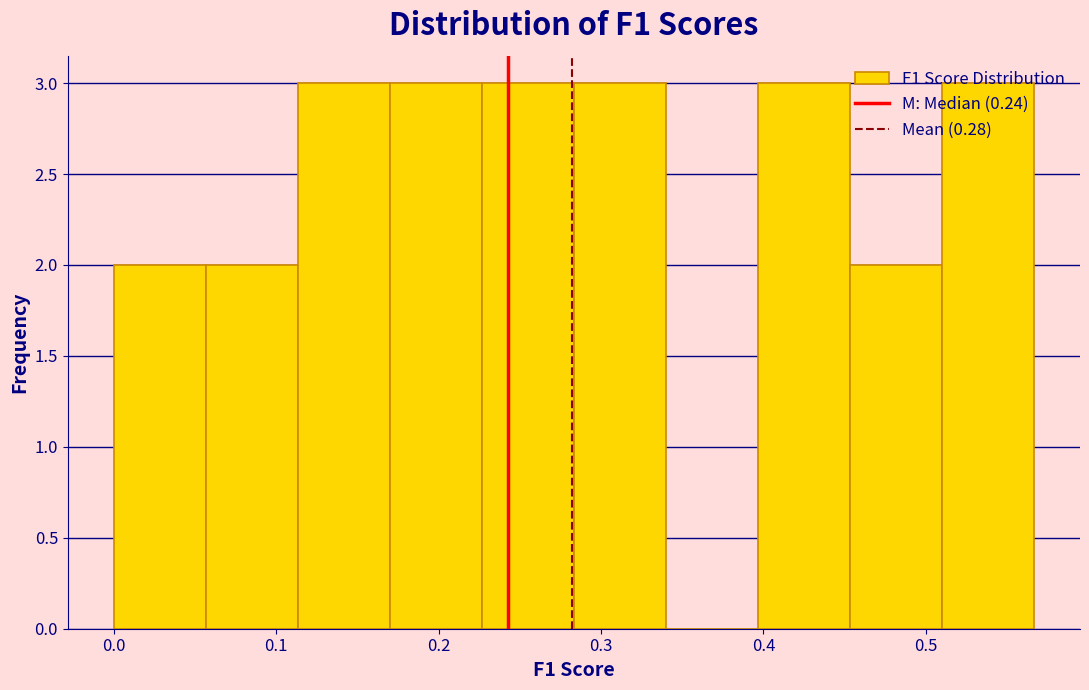

Reading left to right, list every bar in this chart as the range it spans on the x-axis followed by its height. Neither the bar edges nor the heights are printed on the chart, so give them approximately, as read against the axes.

0.00 to 0.06: 2
0.06 to 0.11: 2
0.11 to 0.17: 3
0.17 to 0.23: 3
0.23 to 0.28: 3
0.28 to 0.34: 3
0.34 to 0.40: 0
0.40 to 0.45: 3
0.45 to 0.51: 2
0.51 to 0.57: 3